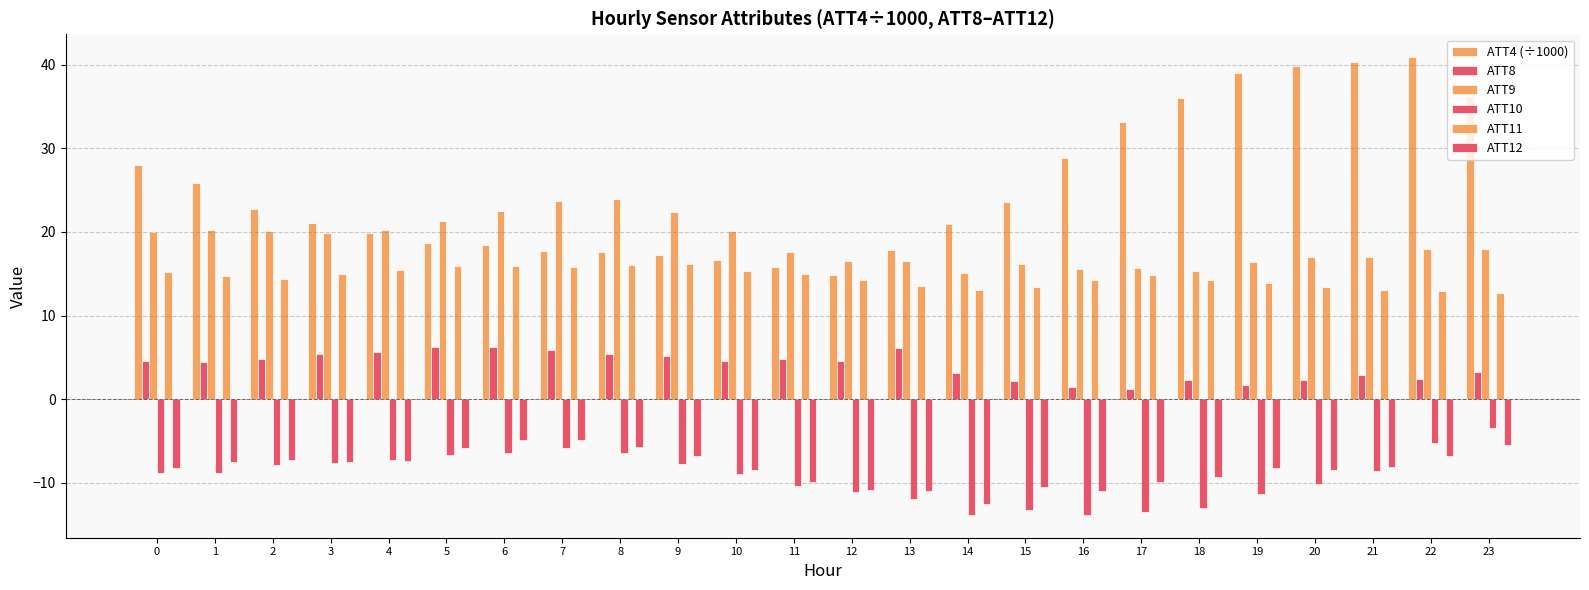

How many distinct data groups are displayed?

6